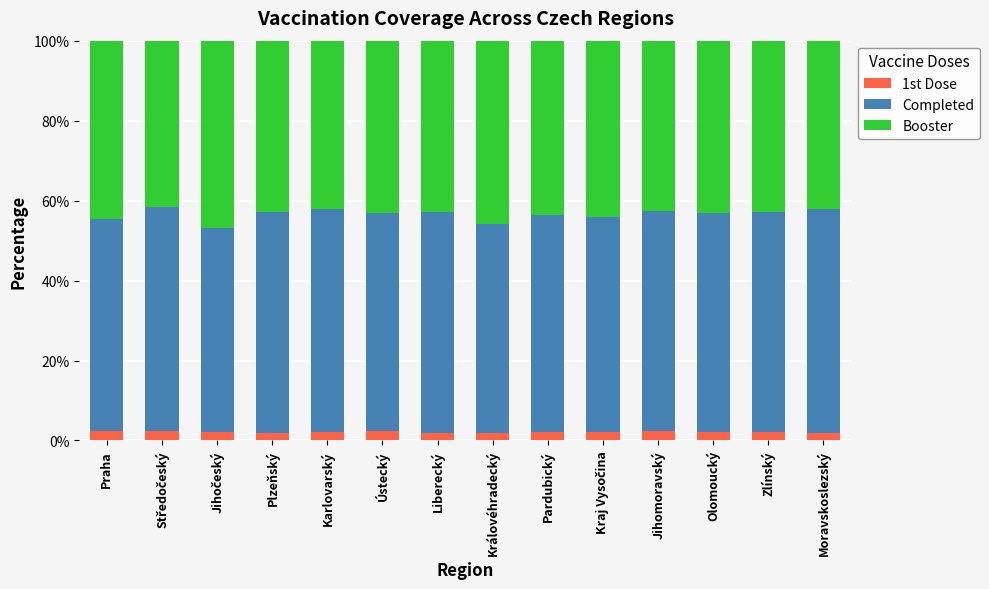

True or false: 1st Dose has a value of 2.3 at Ústecký.

True